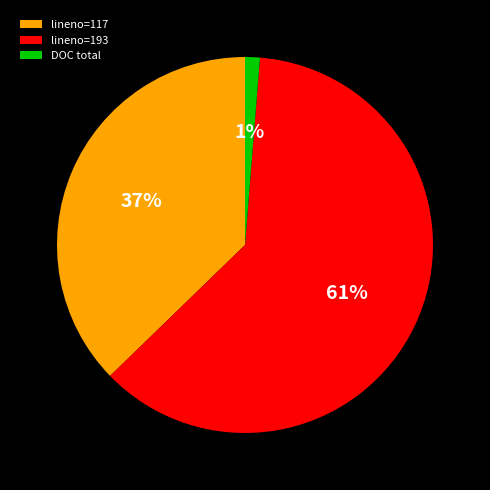

What is the largest slice in the pie chart?

lineno=193